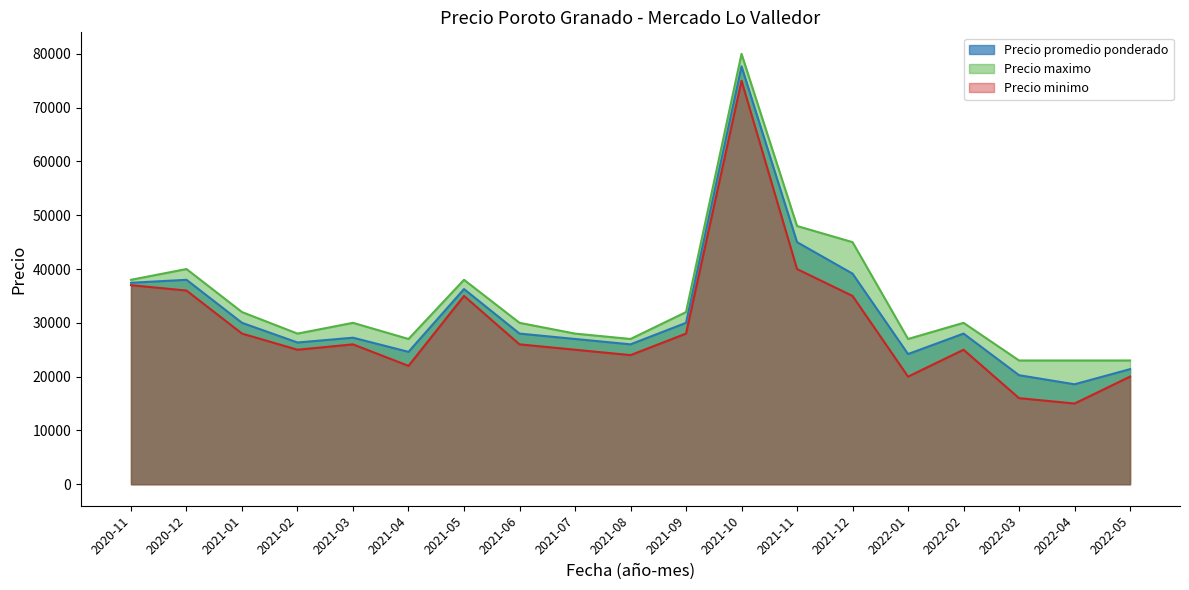

Rank the series at 2020-11 from highest to lowest value.

Precio maximo, Precio promedio ponderado, Precio minimo